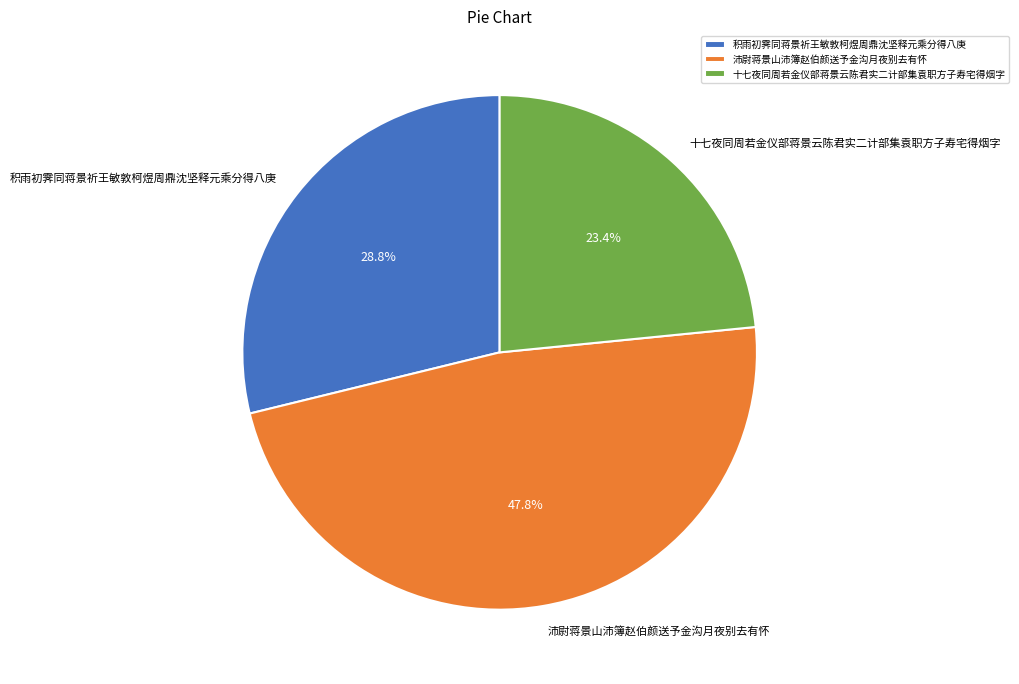

Is it true that 积雨初霁同蒋景祈王敏敦柯煜周鼎沈坚释元乘分得八庚 is 14% of the pie?

False